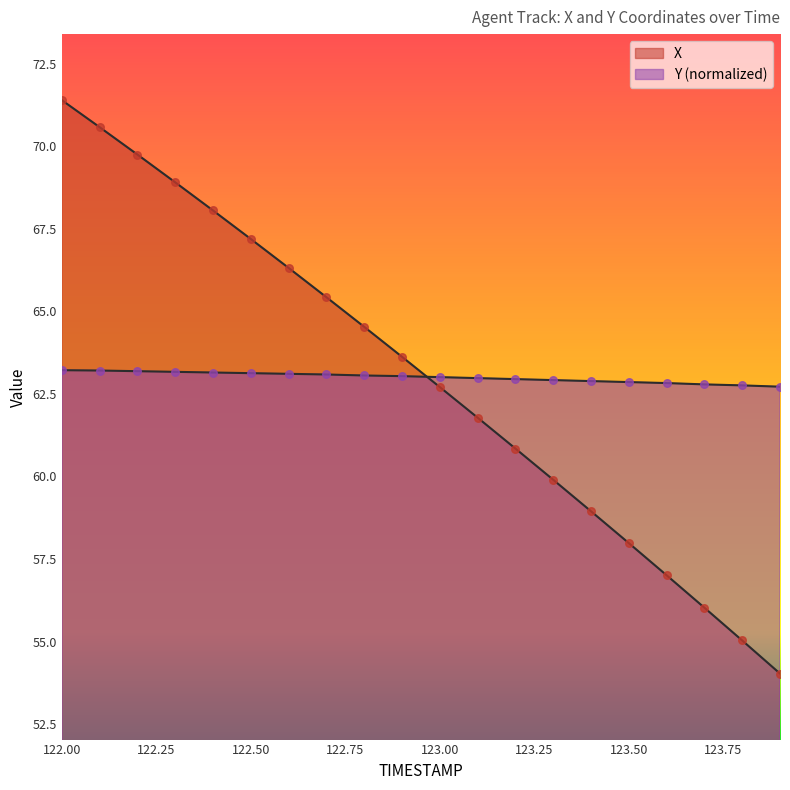

Which series has the largest Y range (max minus min)?

X